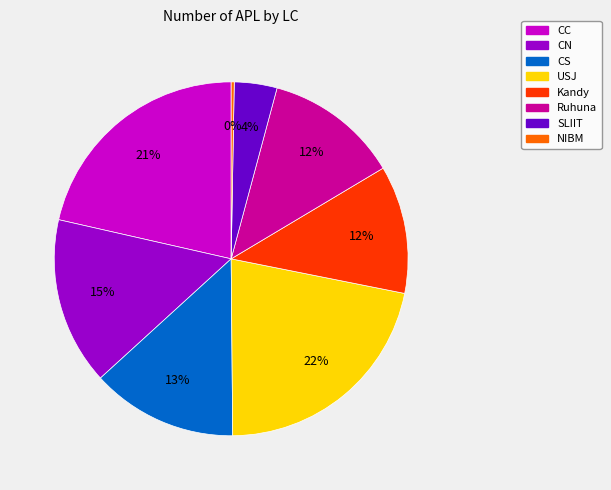

To the nearest percent, what is the combined percentage of Kandy and CN?

27%